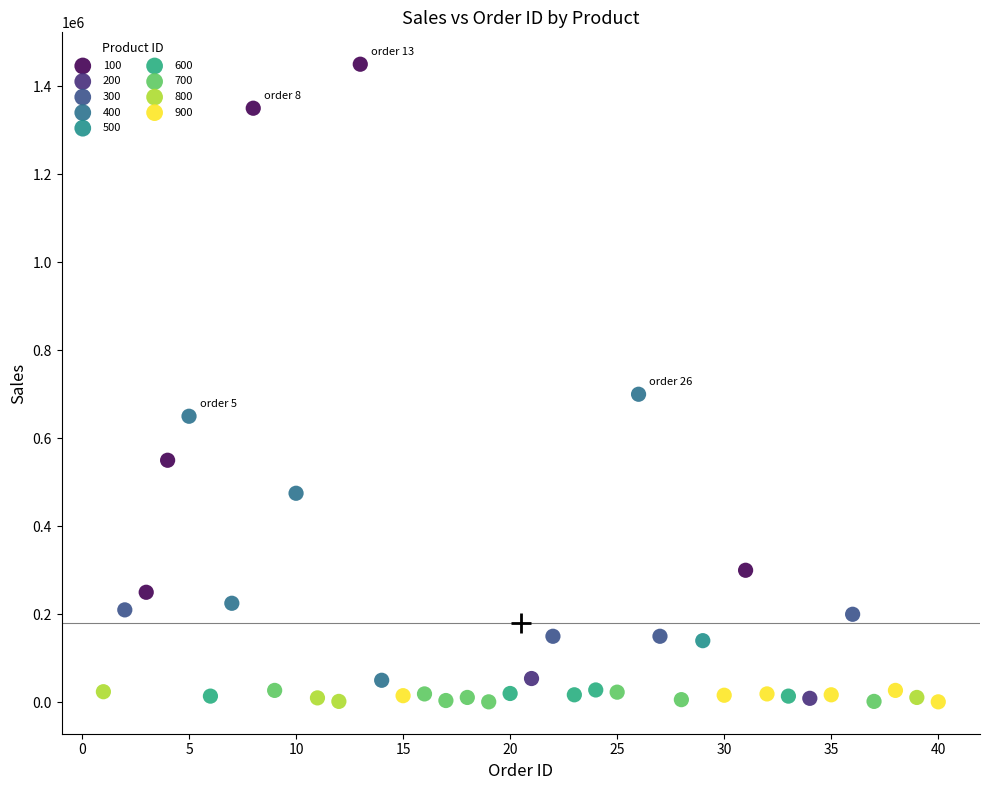

What are all the series names shown in the legend?

100, 200, 300, 400, 500, 600, 700, 800, 900